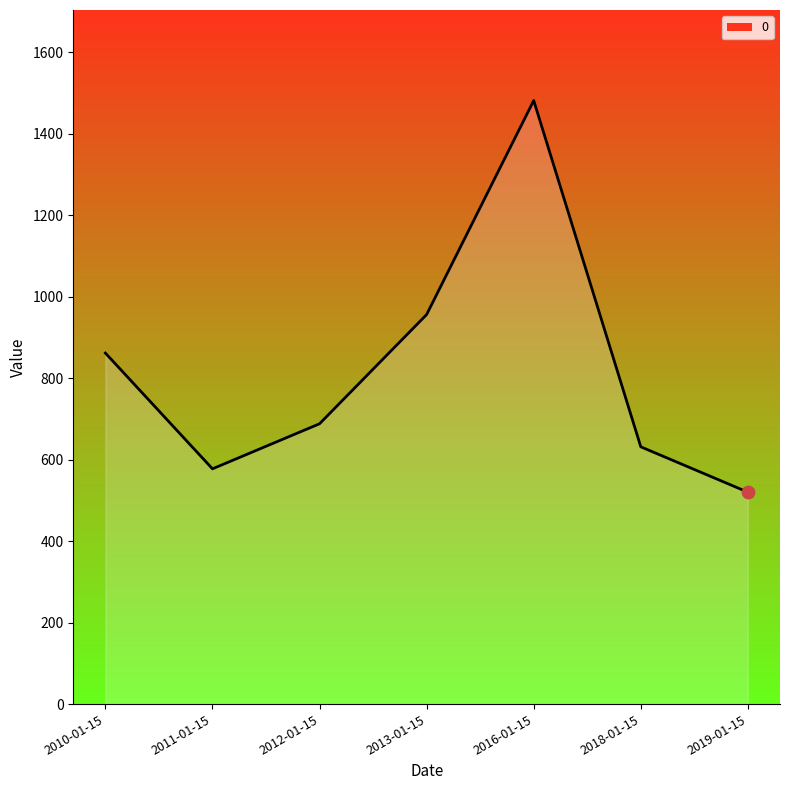

Approximately how many times larger is the value at 2016-01-15 compared to 2010-01-15?

1.7